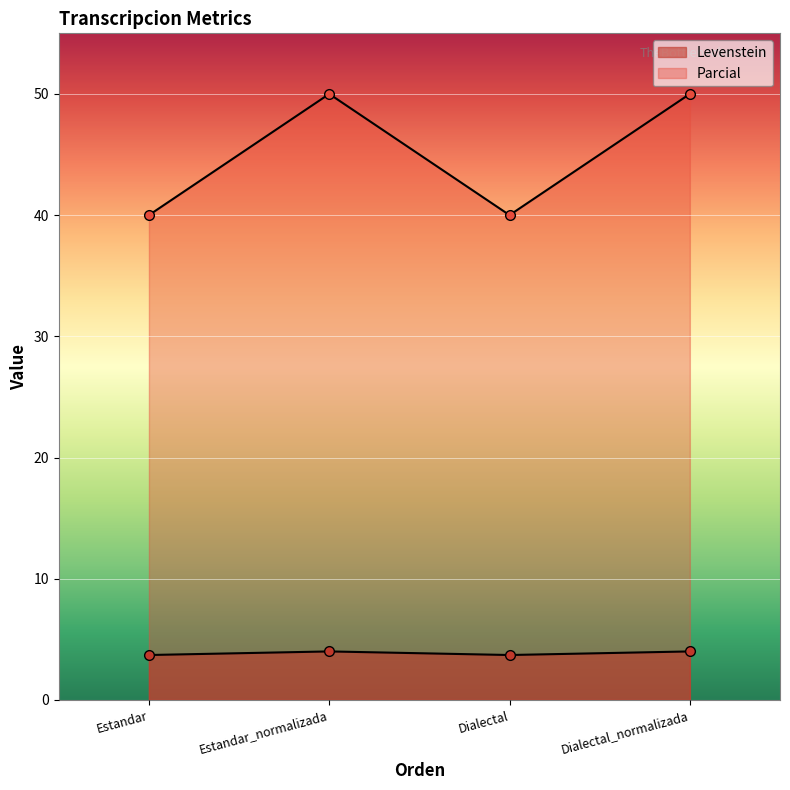

What is the total value across all series at Dialectal_normalizada?

54.0